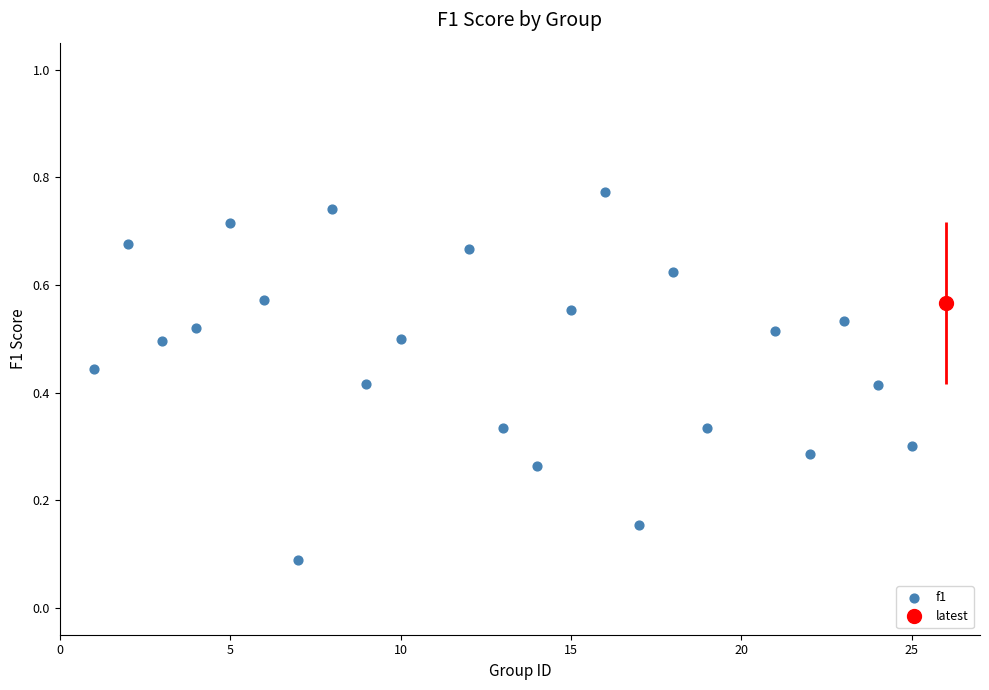

What is the range of X values (max minus min)?

25.0